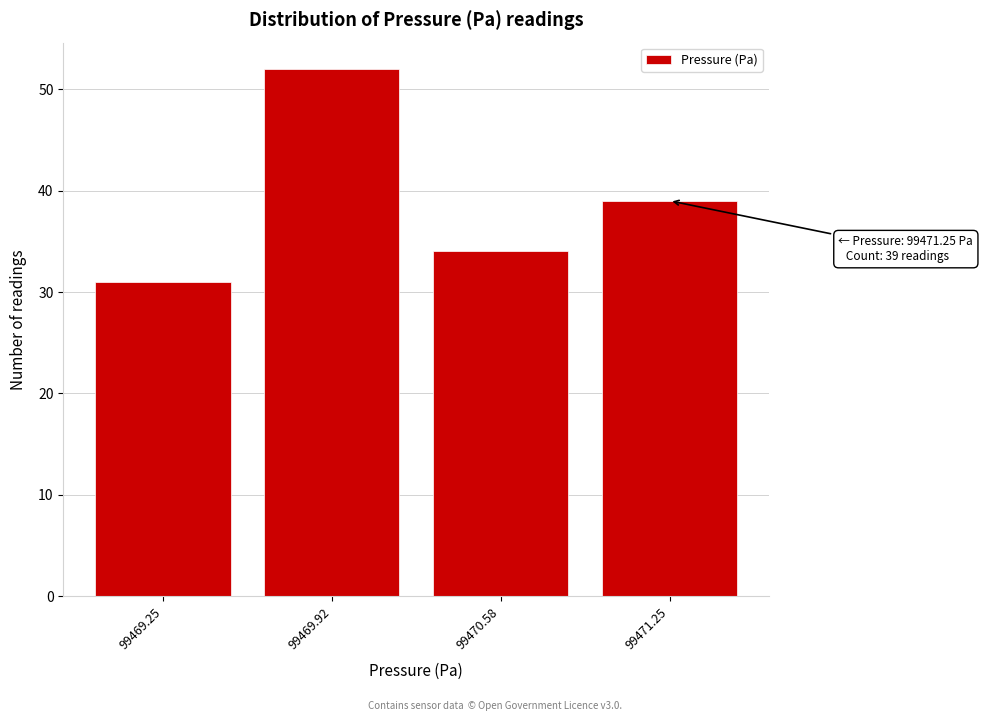

Reading left to right, what are all the values shown in this chart?

99469.25=31	99469.92=52	99470.58=34	99471.25=39